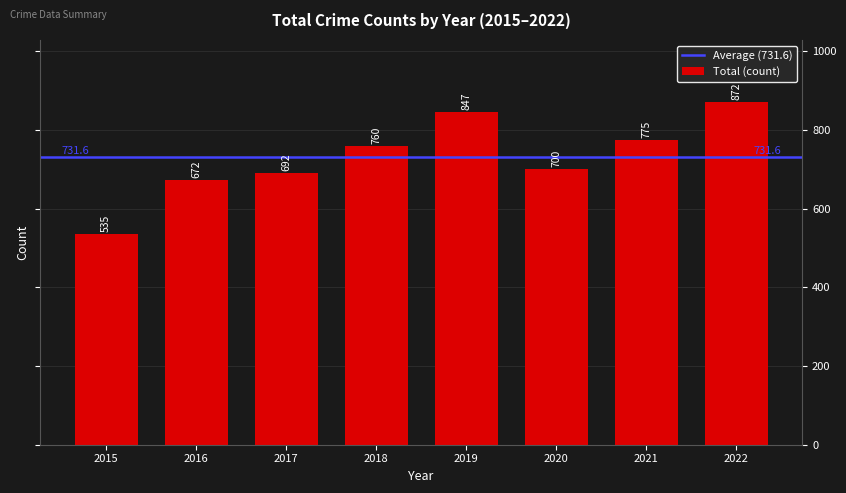

What is the difference between the second highest and second lowest values?

175